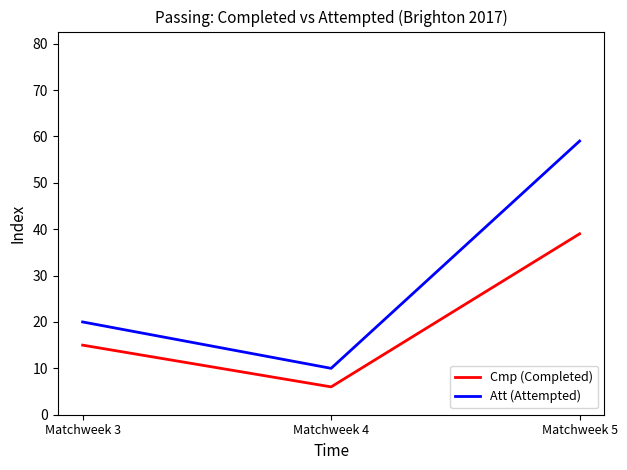

Which label corresponds to the smallest value in the chart?

Matchweek 4